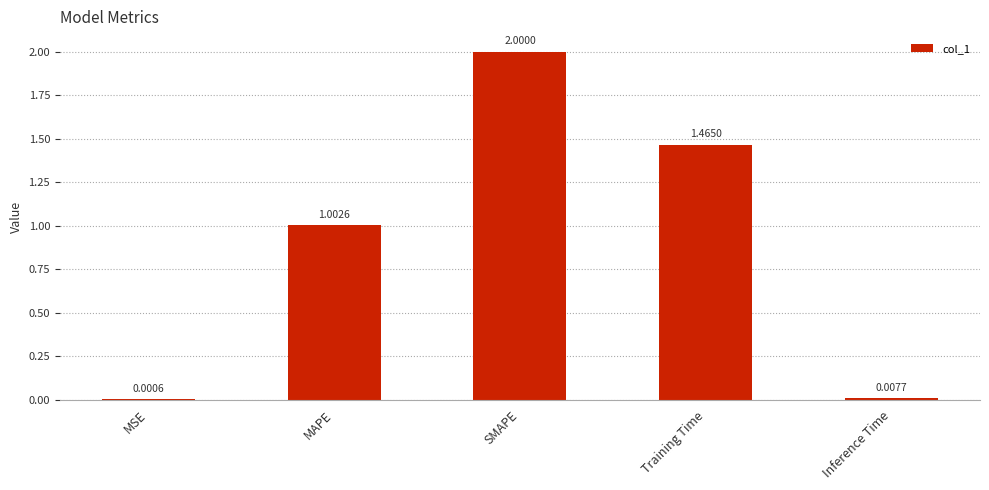

At which label does the data first exceed 1?

MAPE